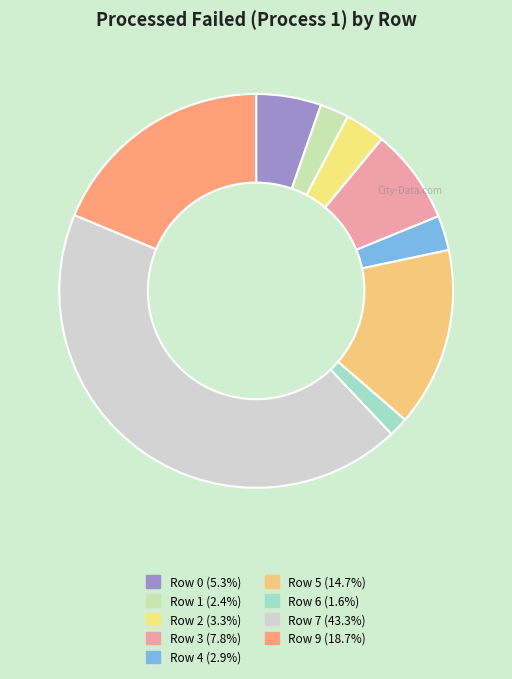

How many slices are in this pie chart?

9